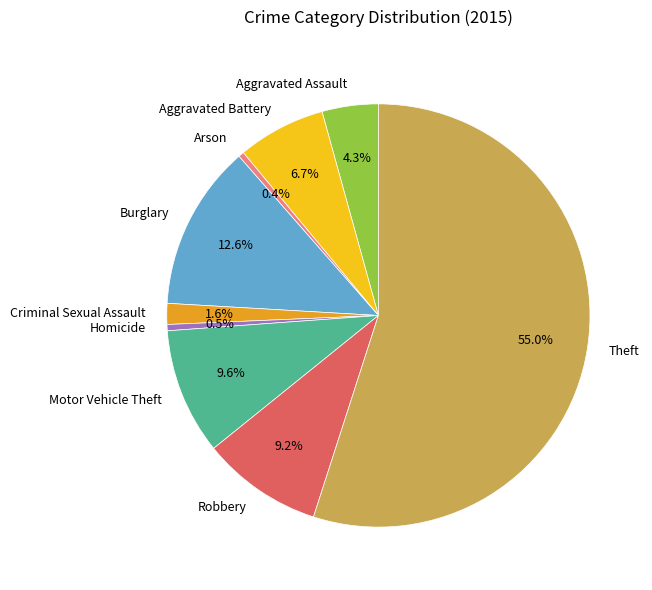

Which slice represents more than half of the pie?

Theft